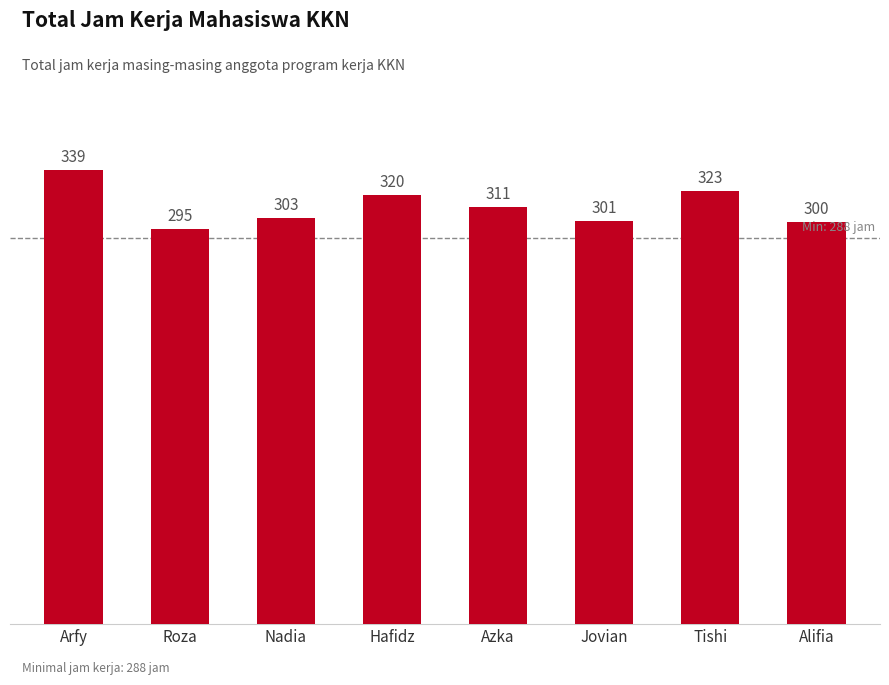

Reading right to left, transcribe all the data shown in this chart.

Alifia=300	Tishi=323	Jovian=301	Azka=311	Hafidz=320	Nadia=303	Roza=295	Arfy=339